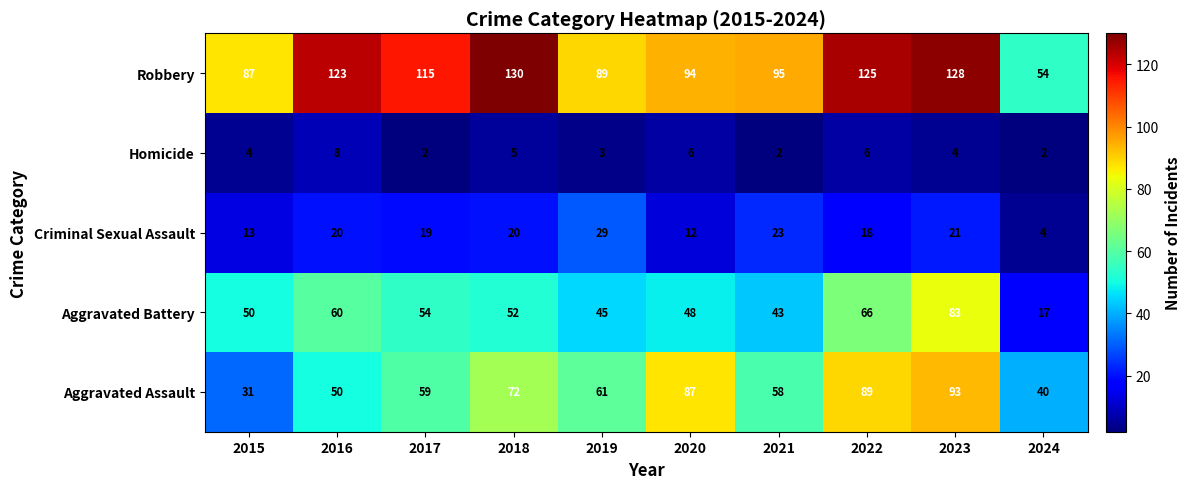

Between 2017 and 2024, which series saw the biggest shift?

Robbery